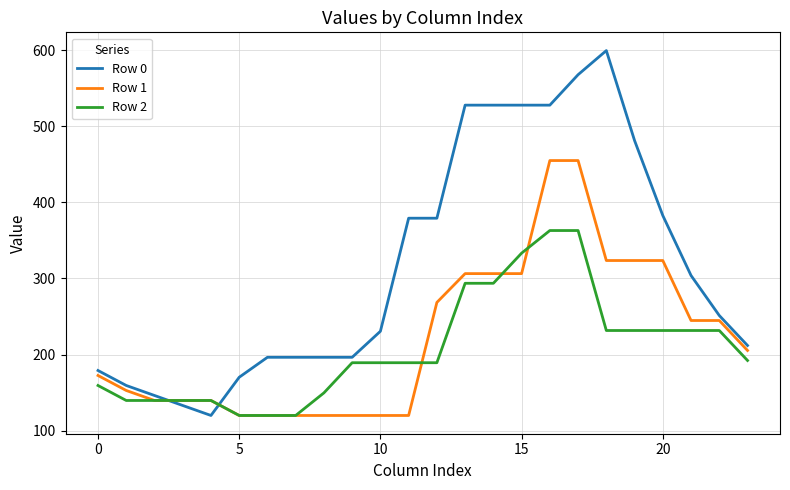

How many times do Row 1 and Row 0 cross each other?

2